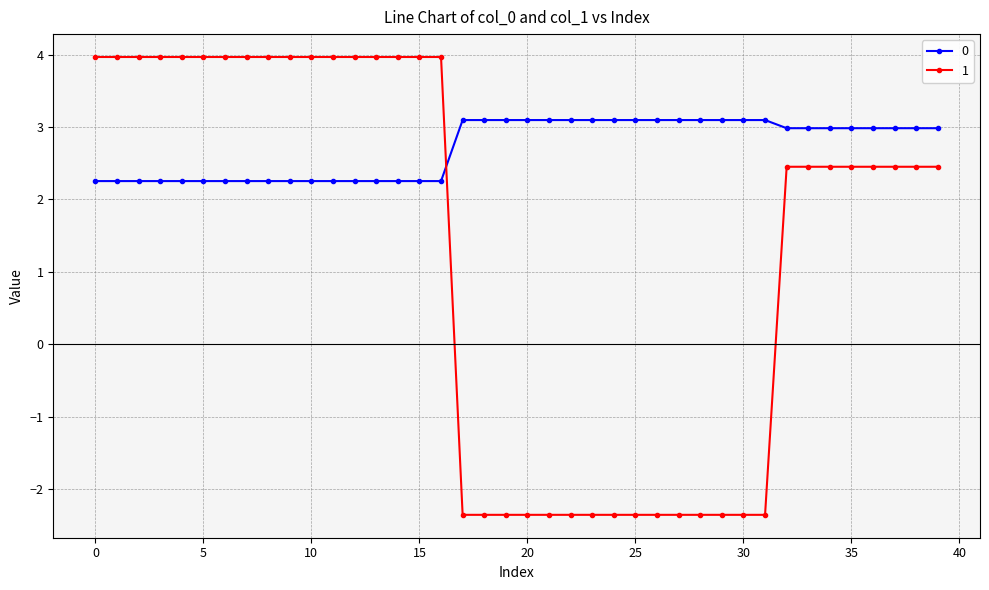

List the series in order of their peak value, highest first.

1, 0